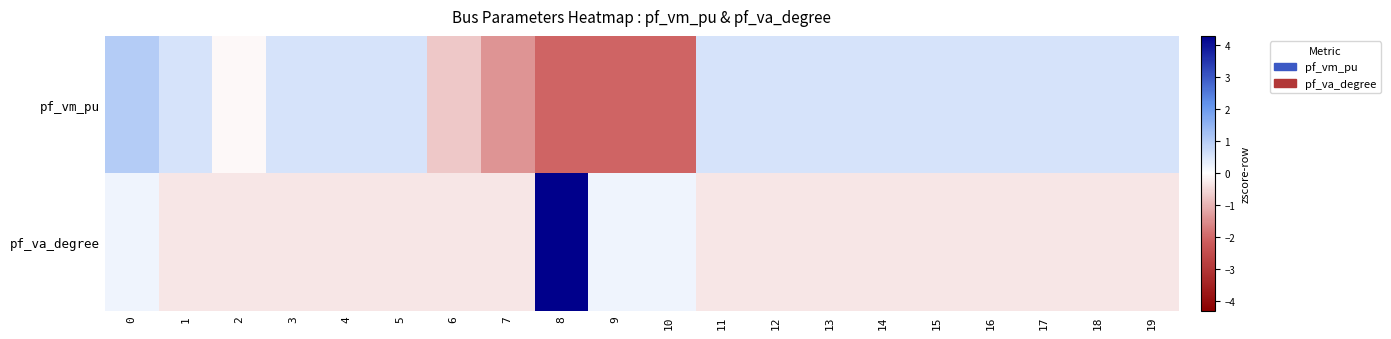

At 1, list the series in order from largest to smallest.

pf_vm_pu, pf_va_degree